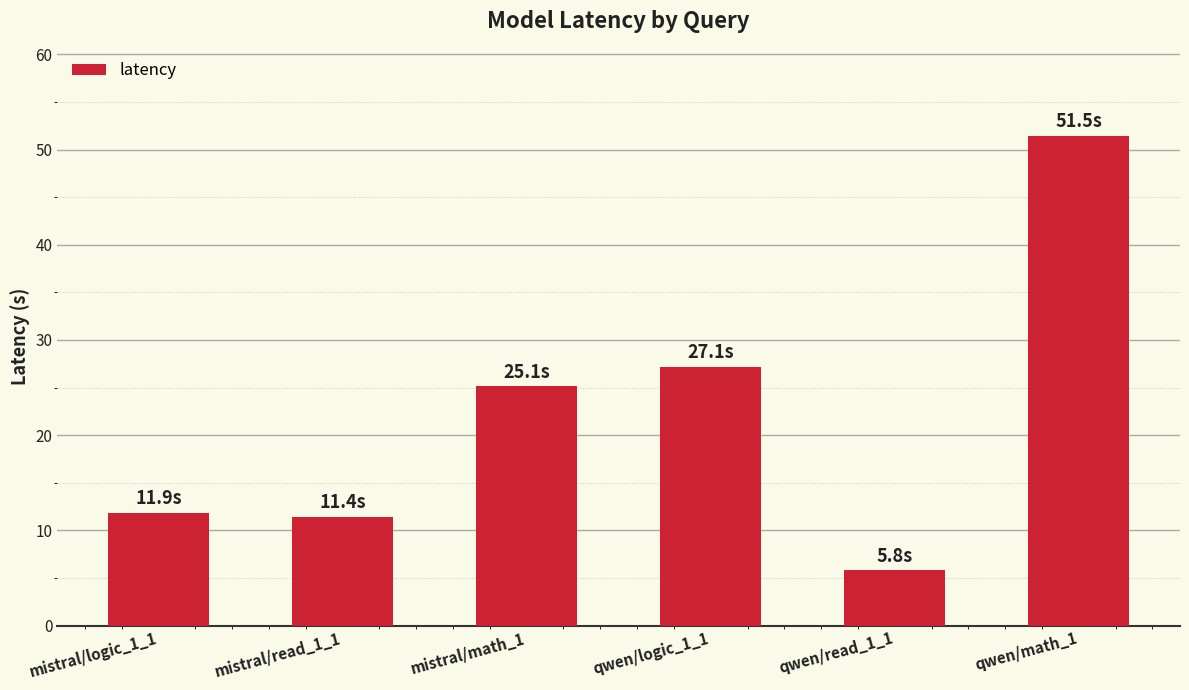

The value at qwen/read_1_1 is 3.6. True or false?

False